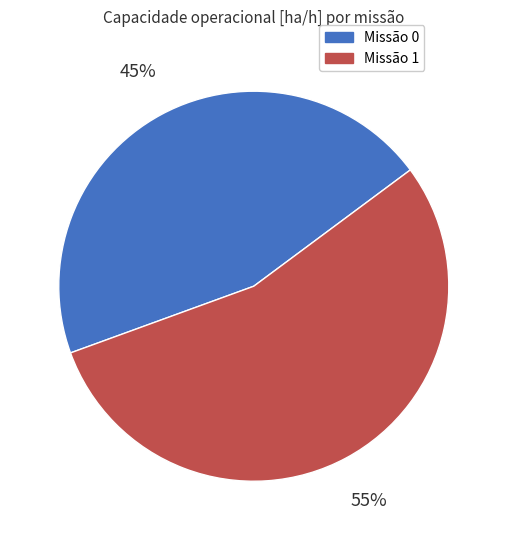

Count the number of slices in the pie.

2